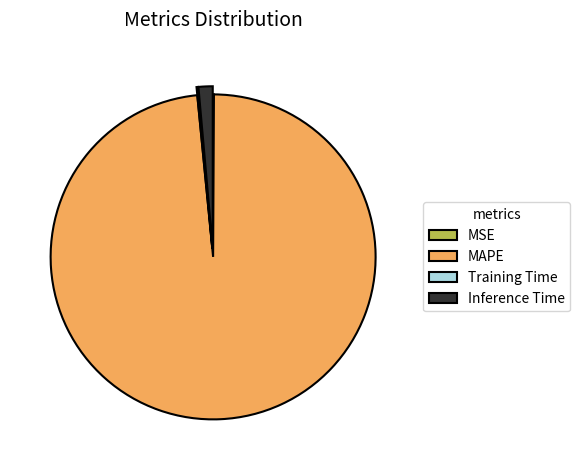

True or false: MAPE accounts for 87% of the total.

False